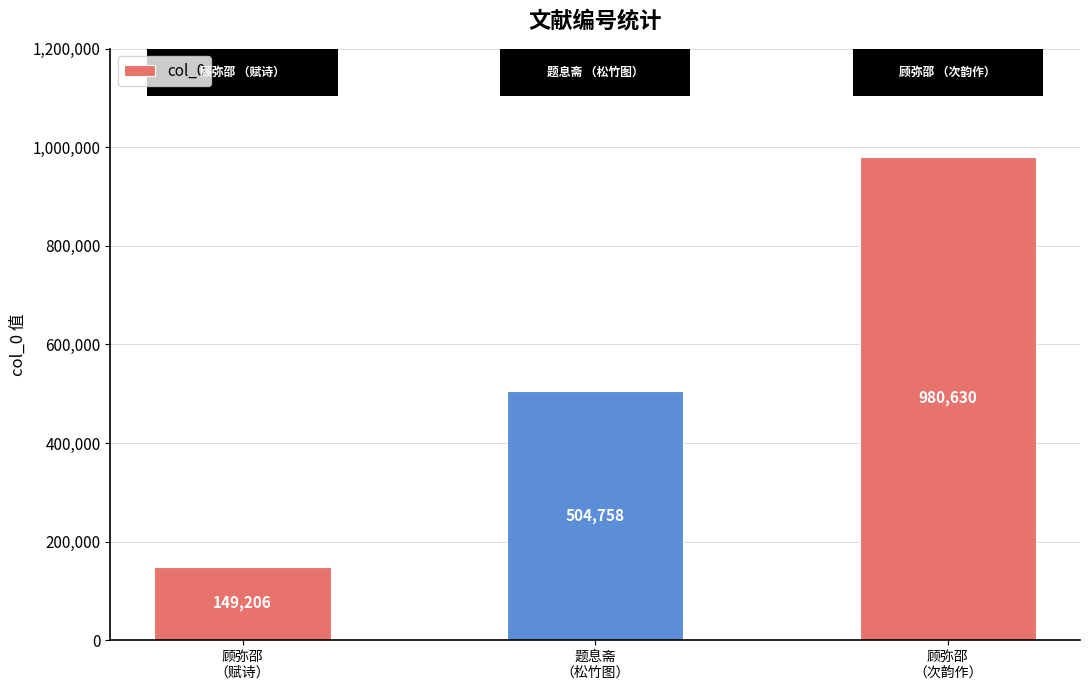

Rank the categories by value from lowest to highest.

顾弥邵
（赋诗）, 题息斋
（松竹图）, 顾弥邵
（次韵作）